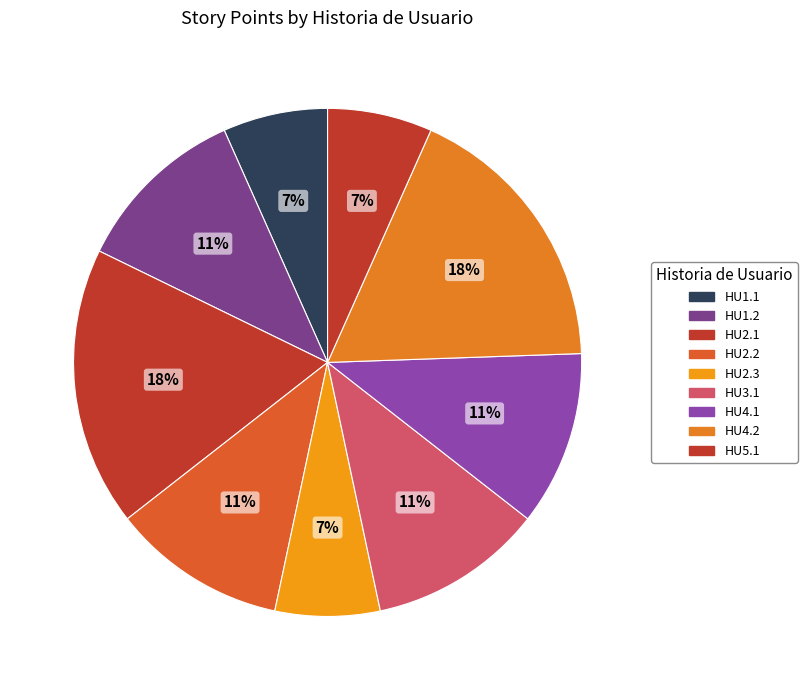

How many segments does this pie chart have?

9